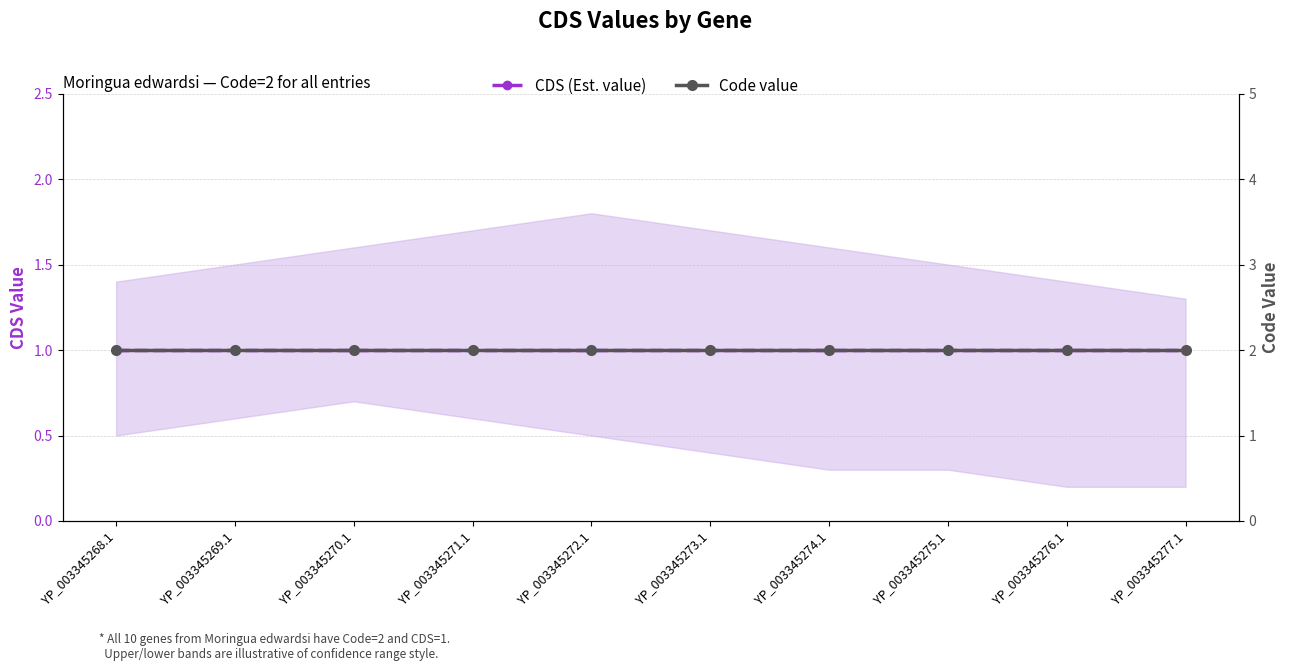

What is the total value across all series at YP_003345270.1?

3